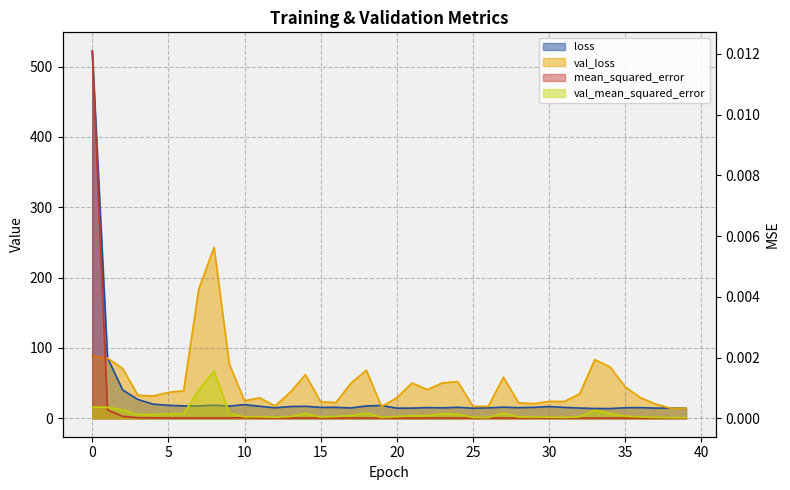

Rank the series at 35 from lowest to highest value.

mean_squared_error, val_mean_squared_error, loss, val_loss